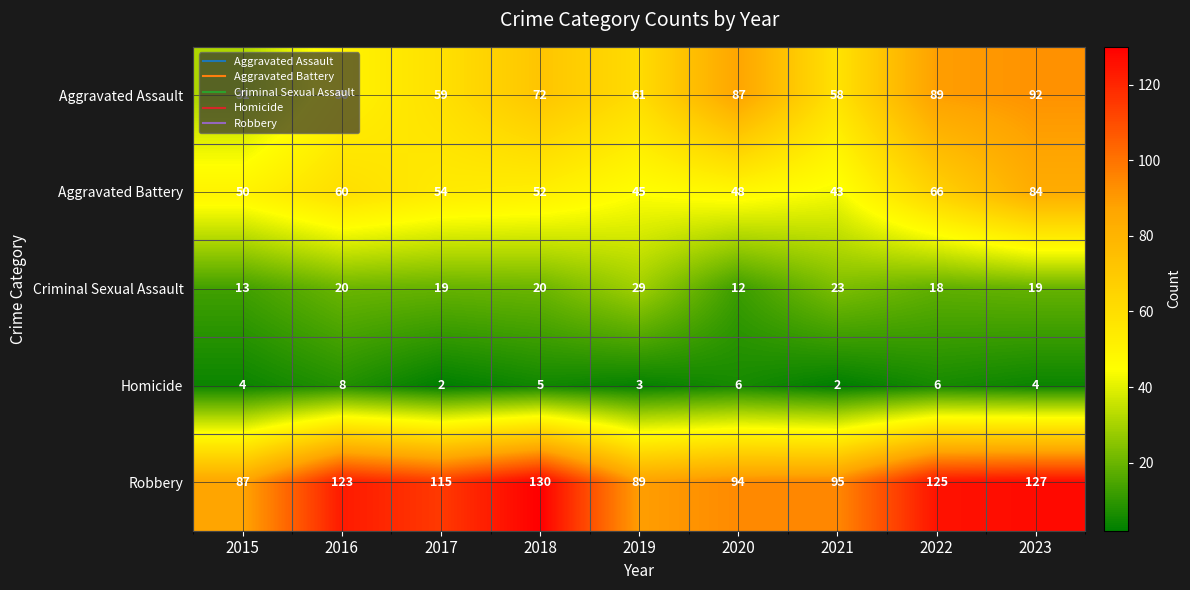

What is the spread (max minus min) of values at 2023?

123